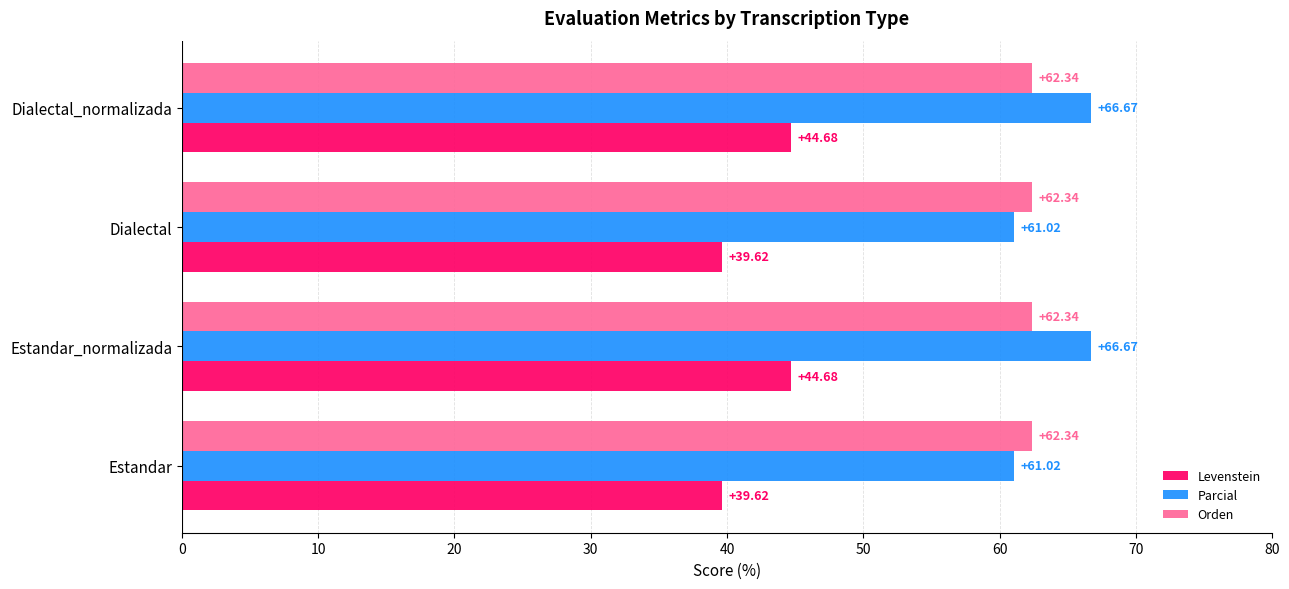

What is the average value of the Orden series?

62.3